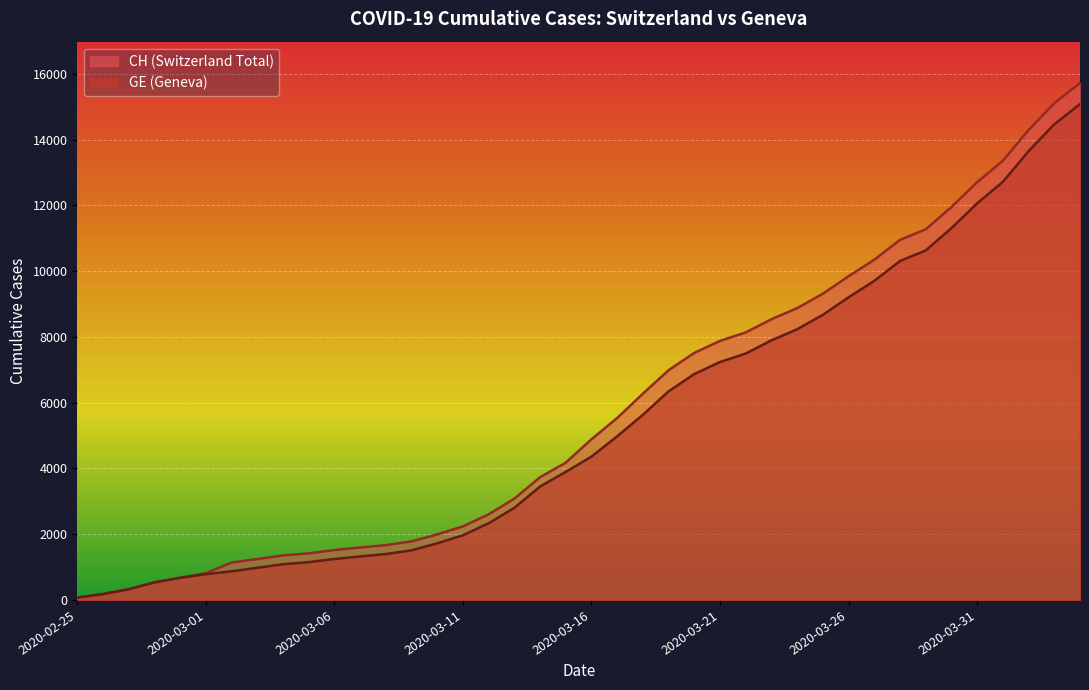

What is the difference between the second highest and minimum values in the GE series?

14392